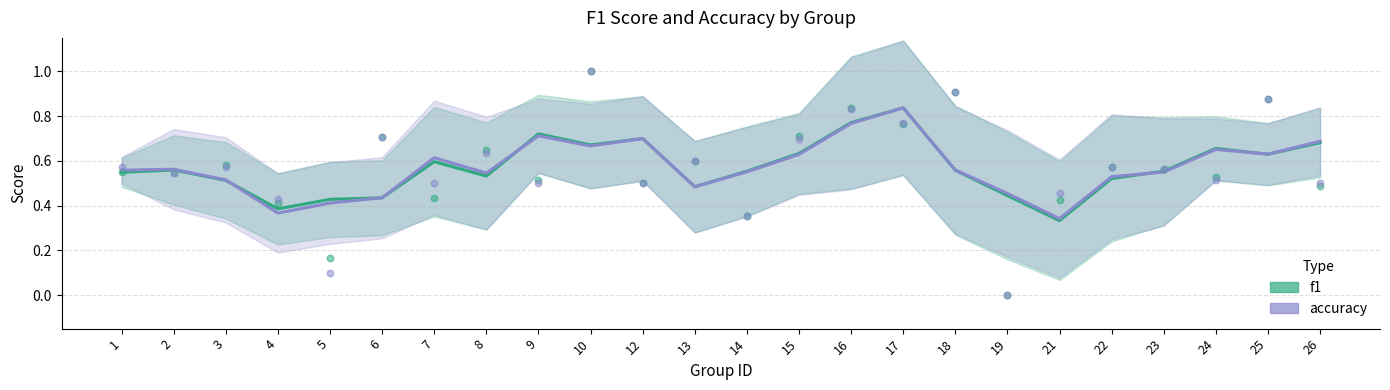

What are all the series names shown in the legend?

f1, accuracy